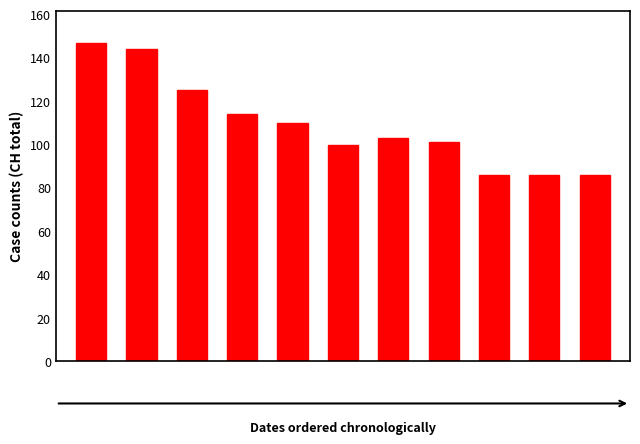

What is the difference between the maximum and minimum values?

61